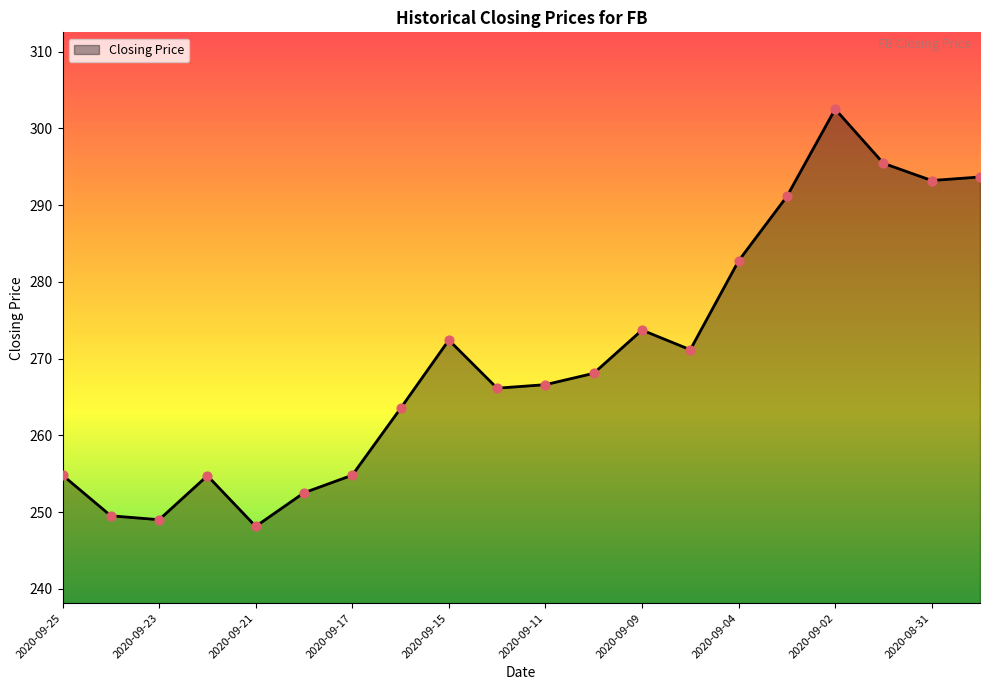

What is the smallest value displayed?

248.2